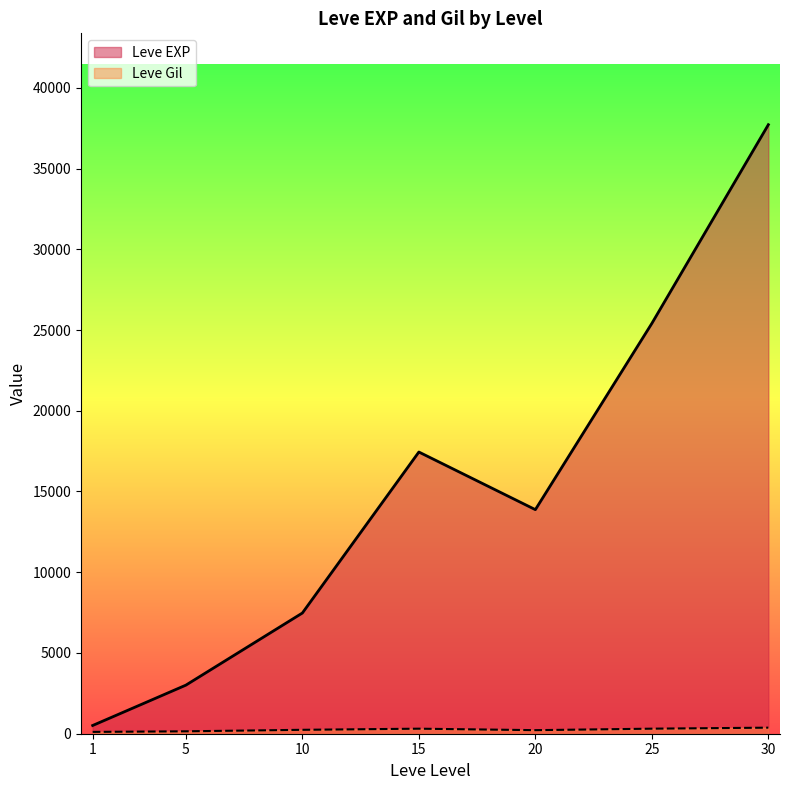

What is the difference between the second highest and minimum values in the Leve EXP series?

24789